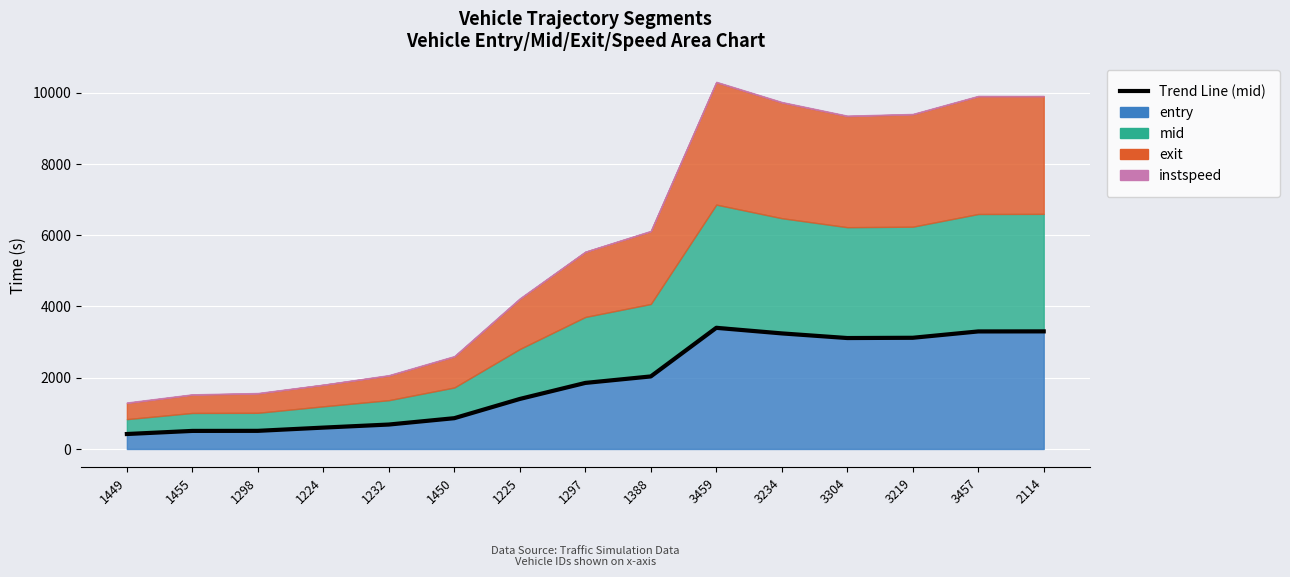

What is the smallest value displayed?

420.2